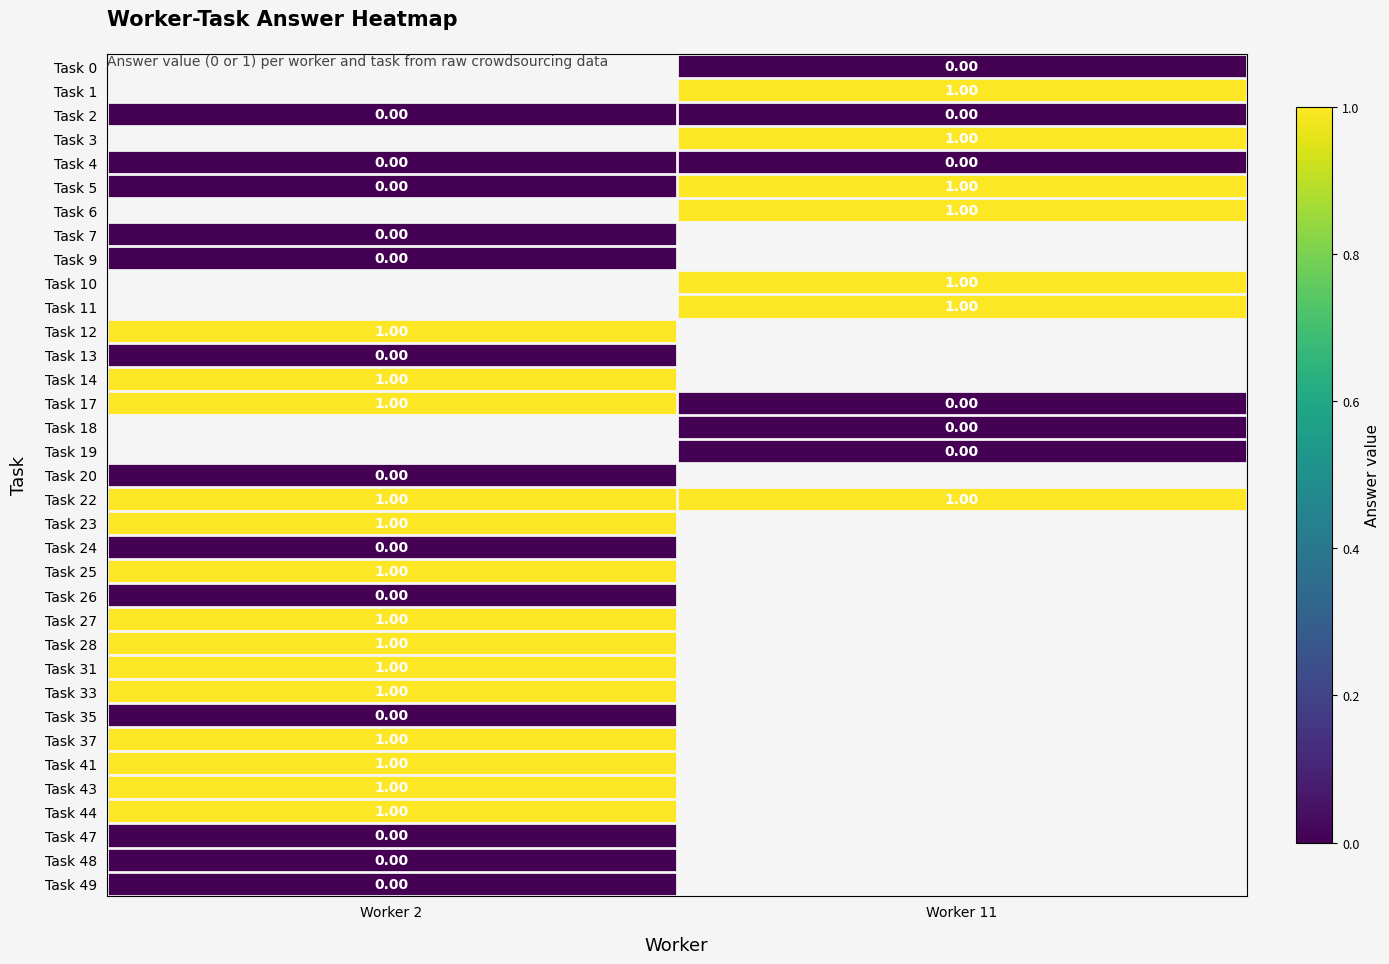

List the series in order of their overall mean, highest first.

Task 5, Task 6, Task 7, Task 9, Task 10, Task 11, Task 12, Task 13, Task 14, Task 17, Task 18, Task 19, Task 20, Task 22, Task 23, Task 24, Task 25, Task 26, Task 27, Task 28, Task 31, Task 33, Task 35, Task 37, Task 41, Task 43, Task 44, Task 47, Task 48, Task 49, Task 0, Task 1, Task 2, Task 3, Task 4